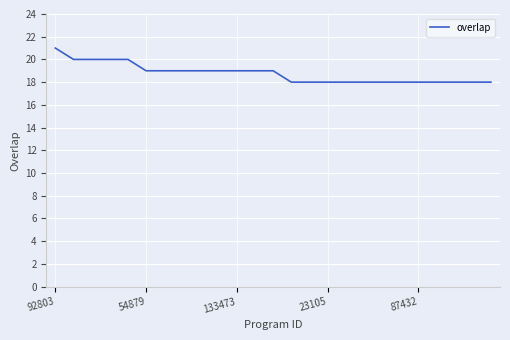

What is the difference between the maximum and minimum values?

3